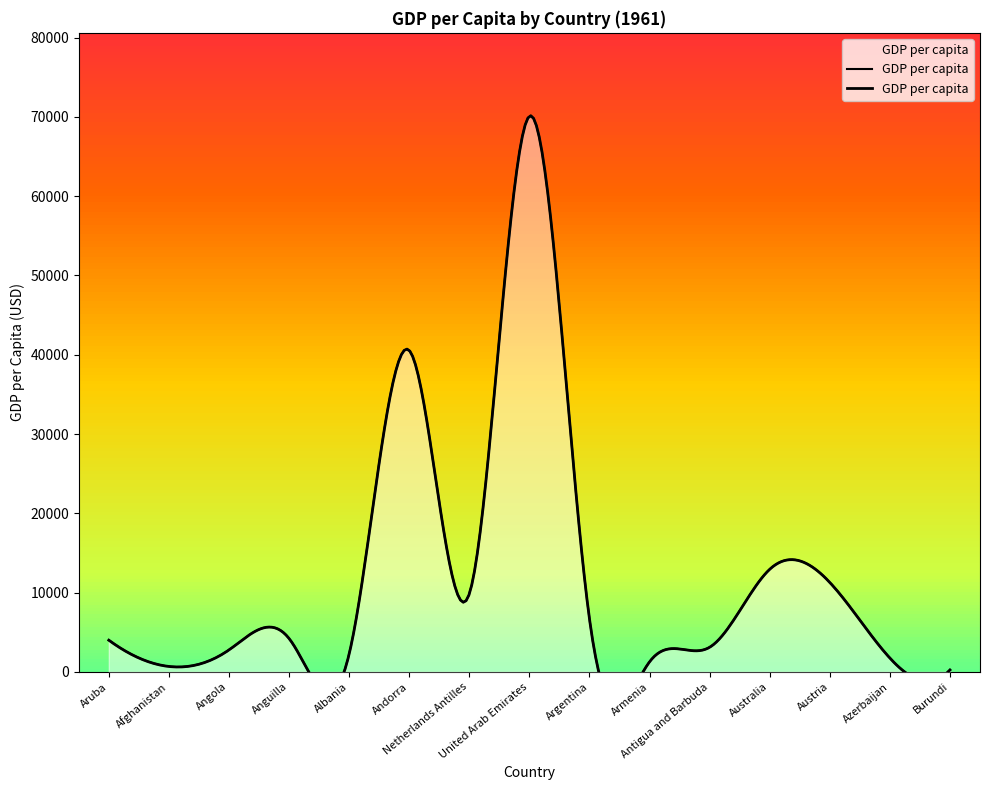

Which has a higher value, Austria or Anguilla?

Austria